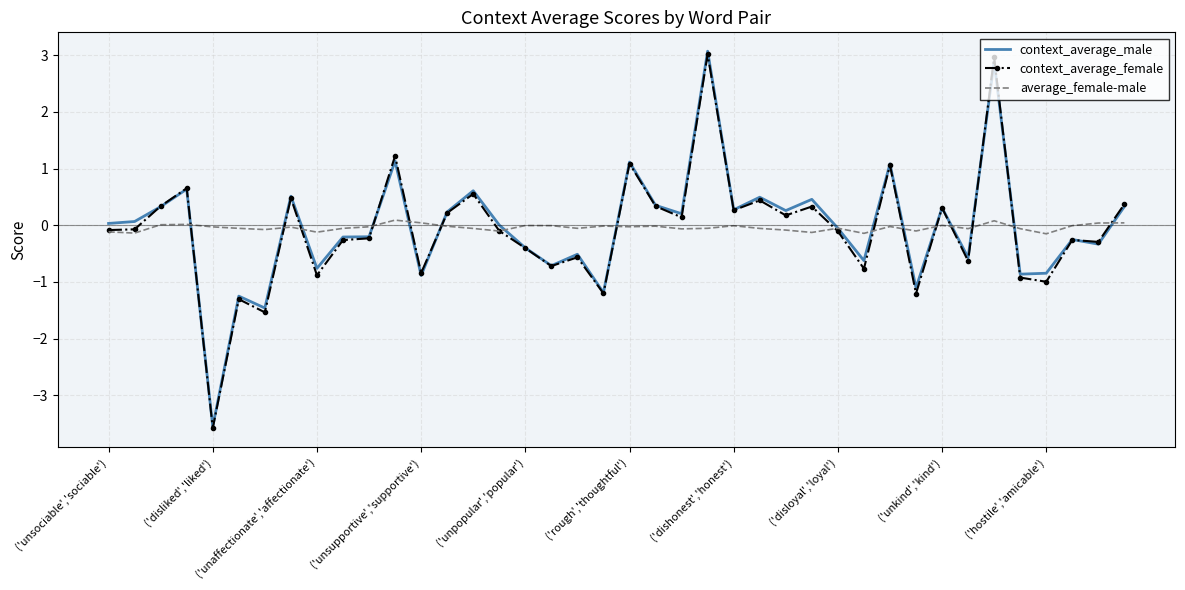

What are all the series names shown in the legend?

context_average_male, context_average_female, average_female-male